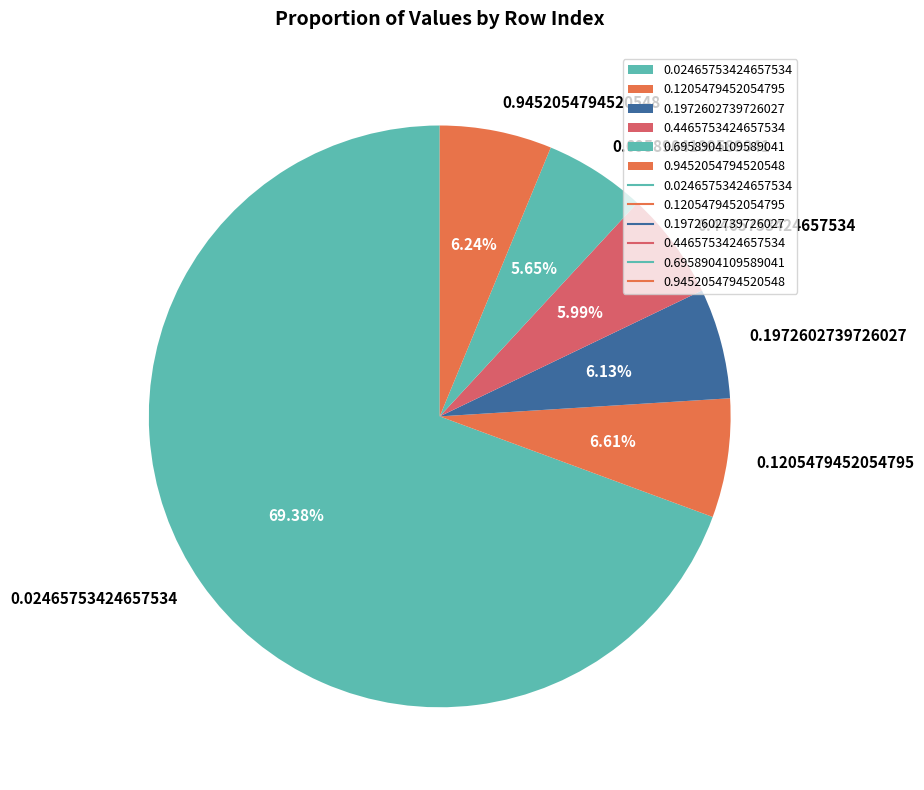

The 0.02465753424657534 slice represents 58% of the pie. True or false?

False